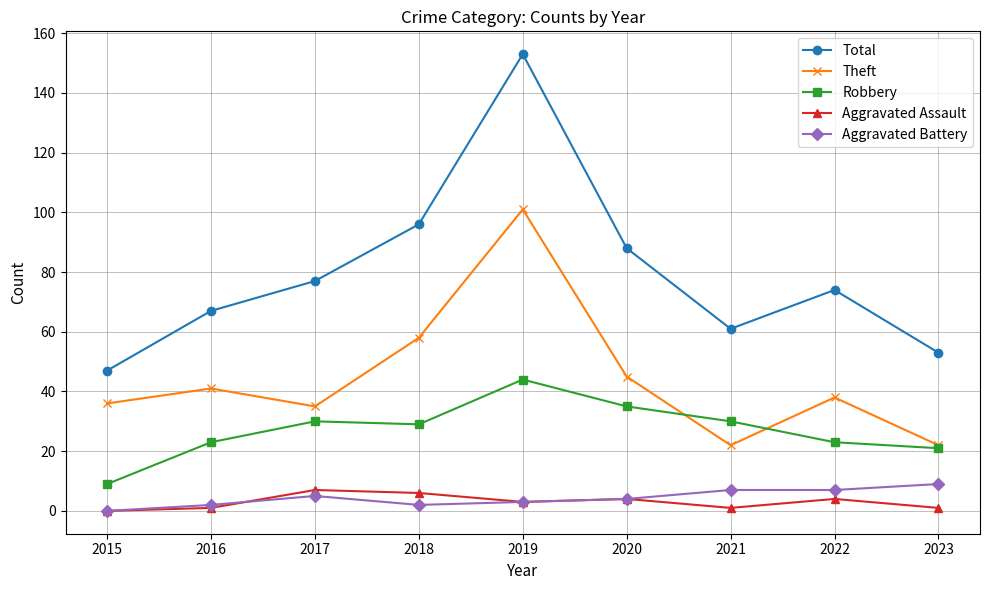

List the series in order of their peak value, highest first.

Total, Theft, Robbery, Aggravated Battery, Aggravated Assault